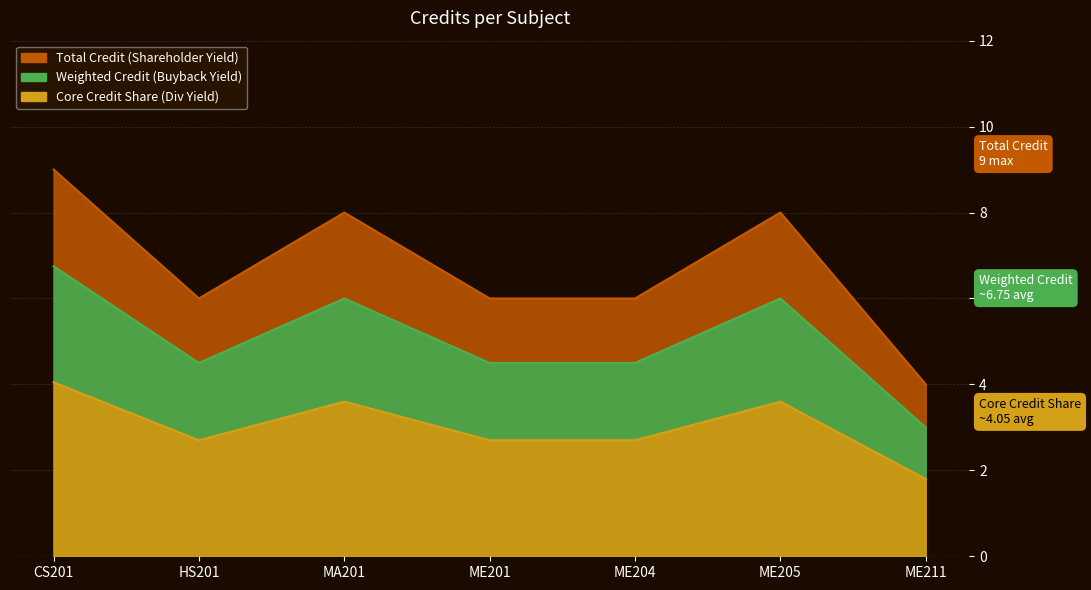

What is the maximum value shown in the chart?

9